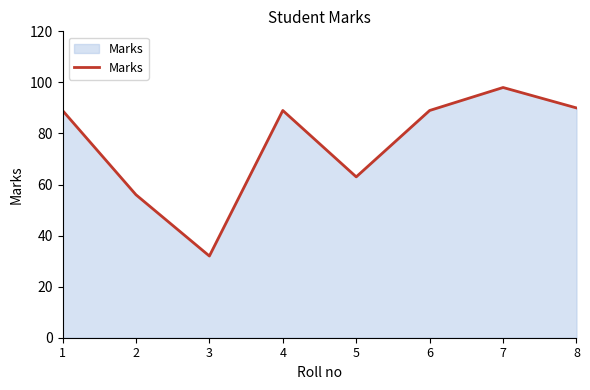

What is the greatest value displayed?

98